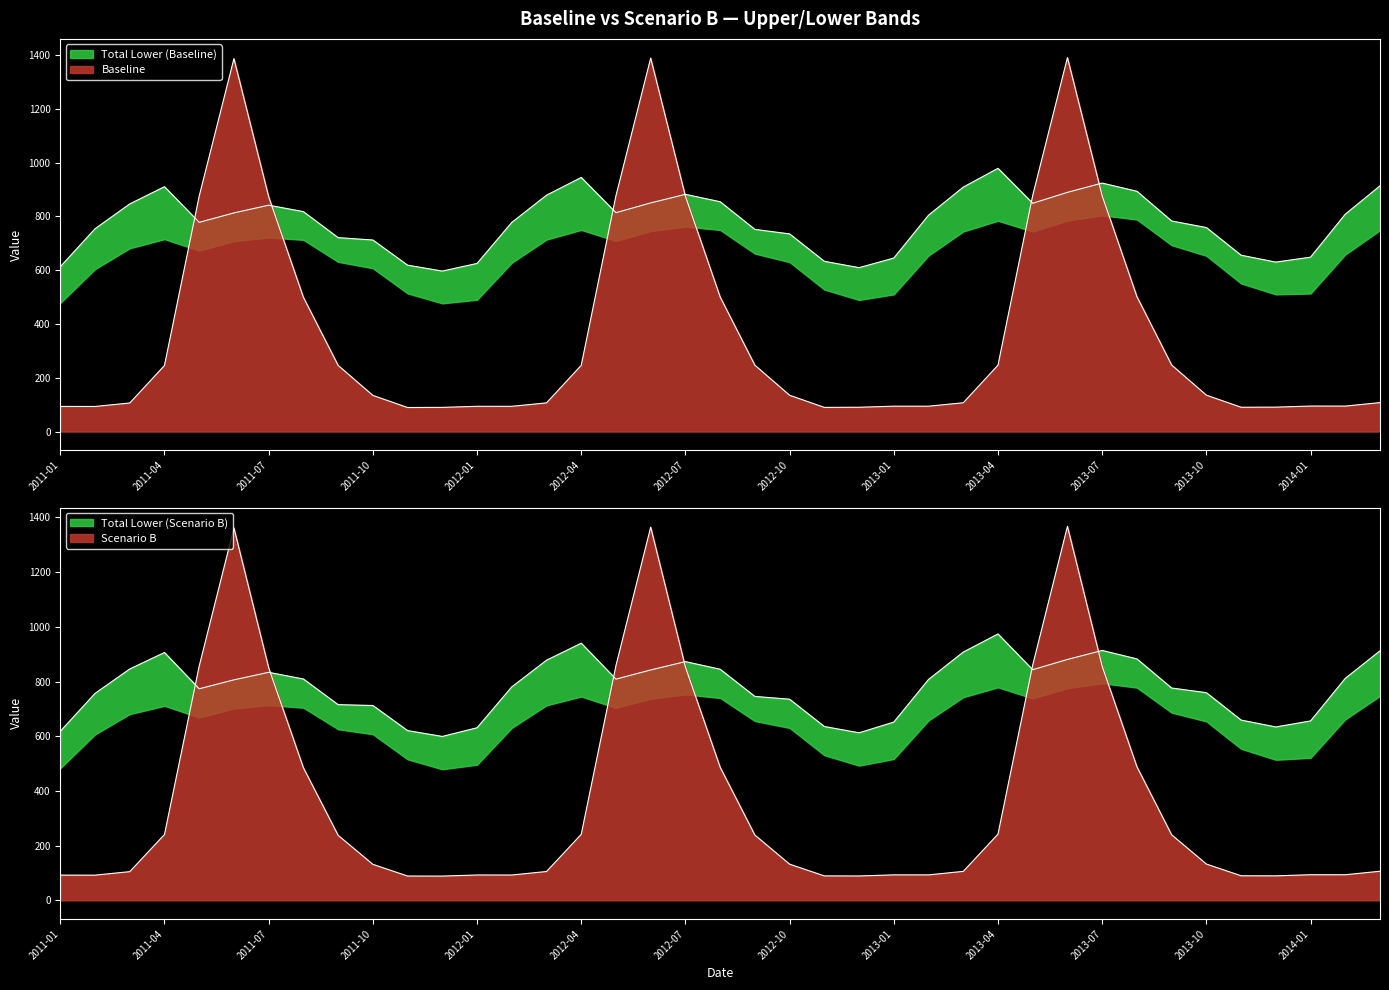

In Total Lower (Scenario B), how many points are lower than both neighbors (excluding endpoints)?

6